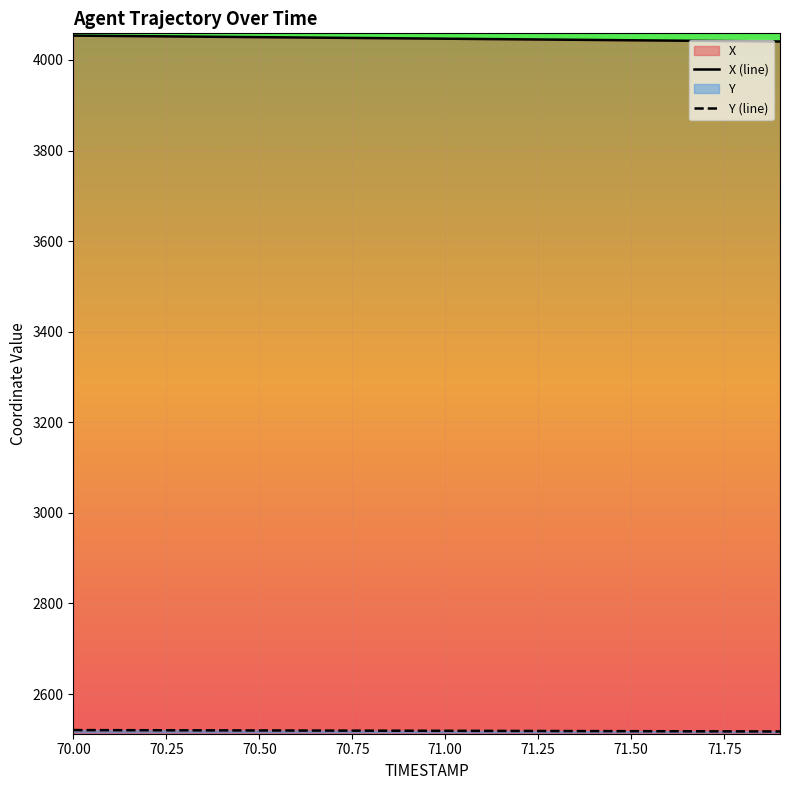

What is the total value across all series at 70.7?

6568.3